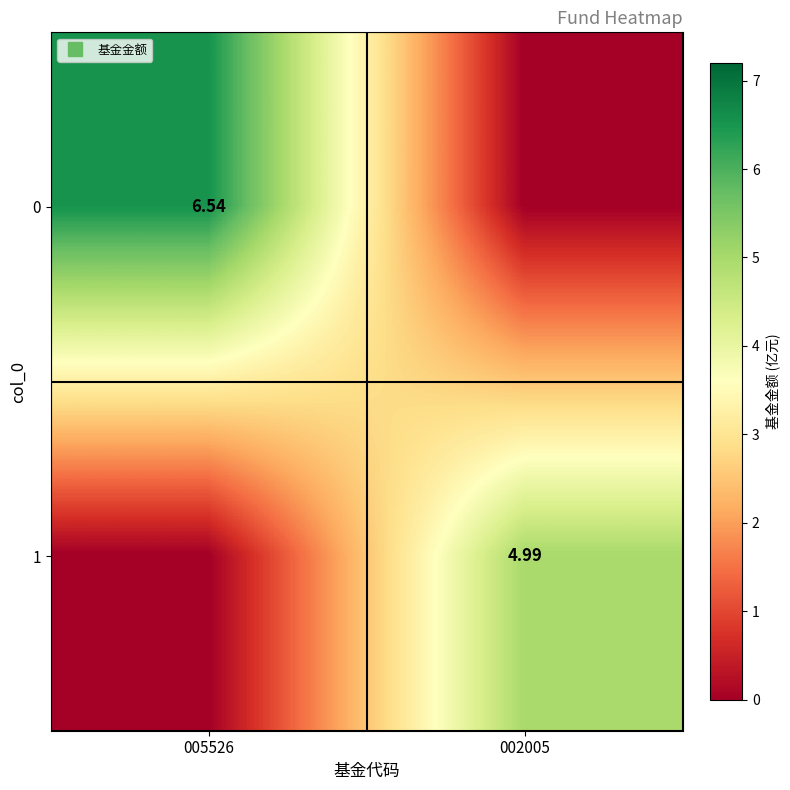

At how many categories does at least one series exceed 0?

2